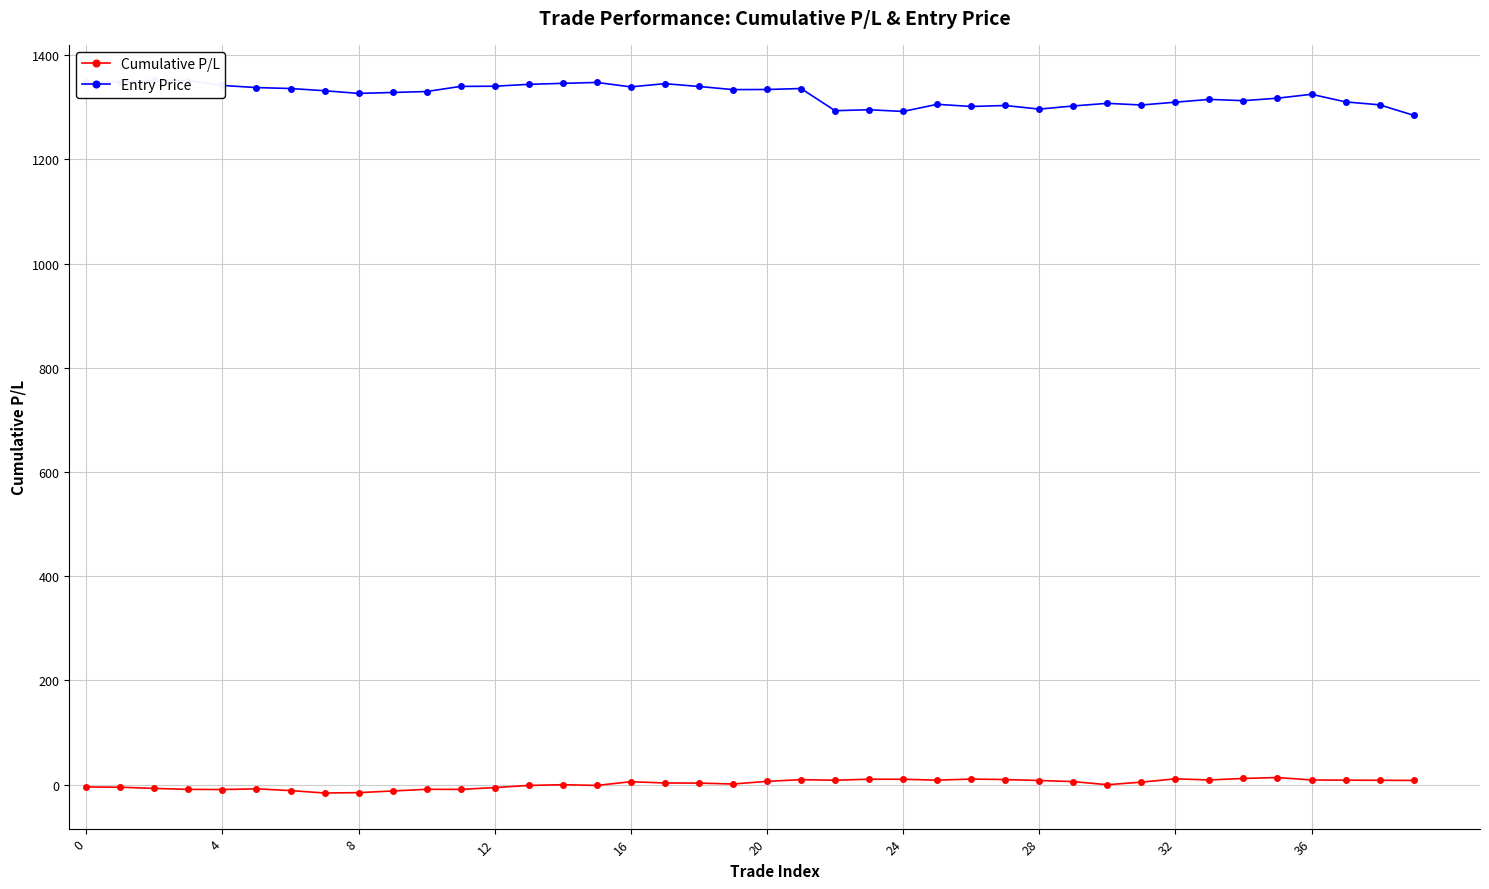

At which label is Entry Price closest to 1318?

35